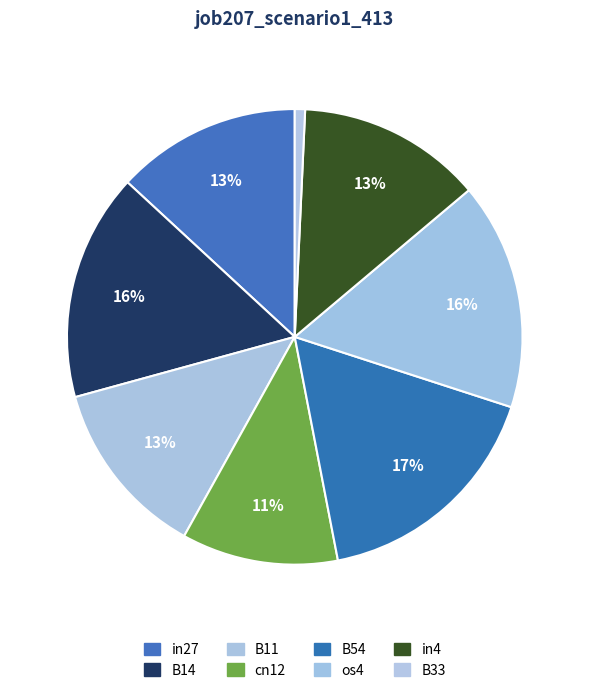

To the nearest percent, what is the difference between the cn12 and B11 slice percentages?

2%